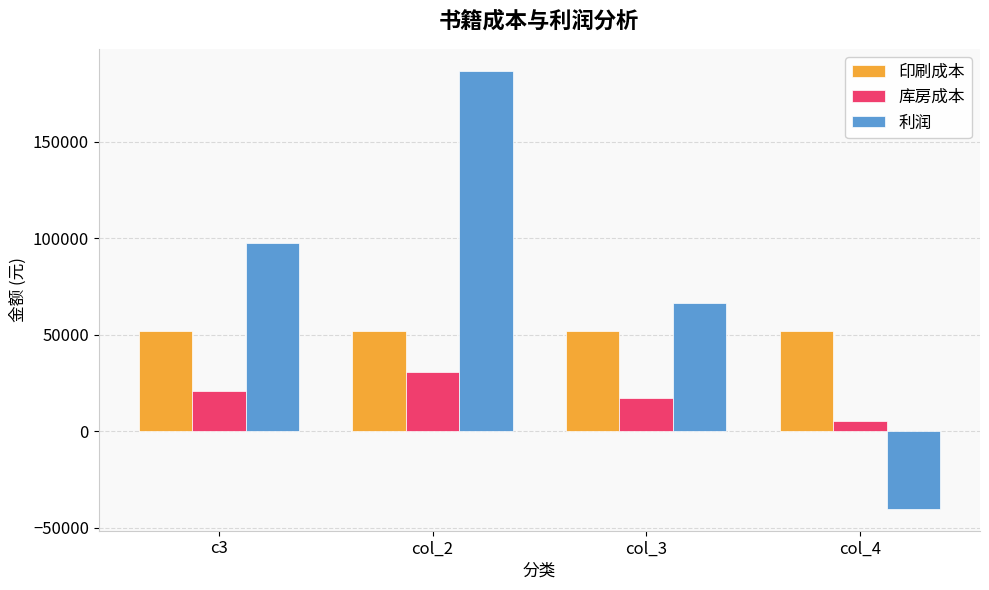

What is the maximum value shown in the chart?

186818.6